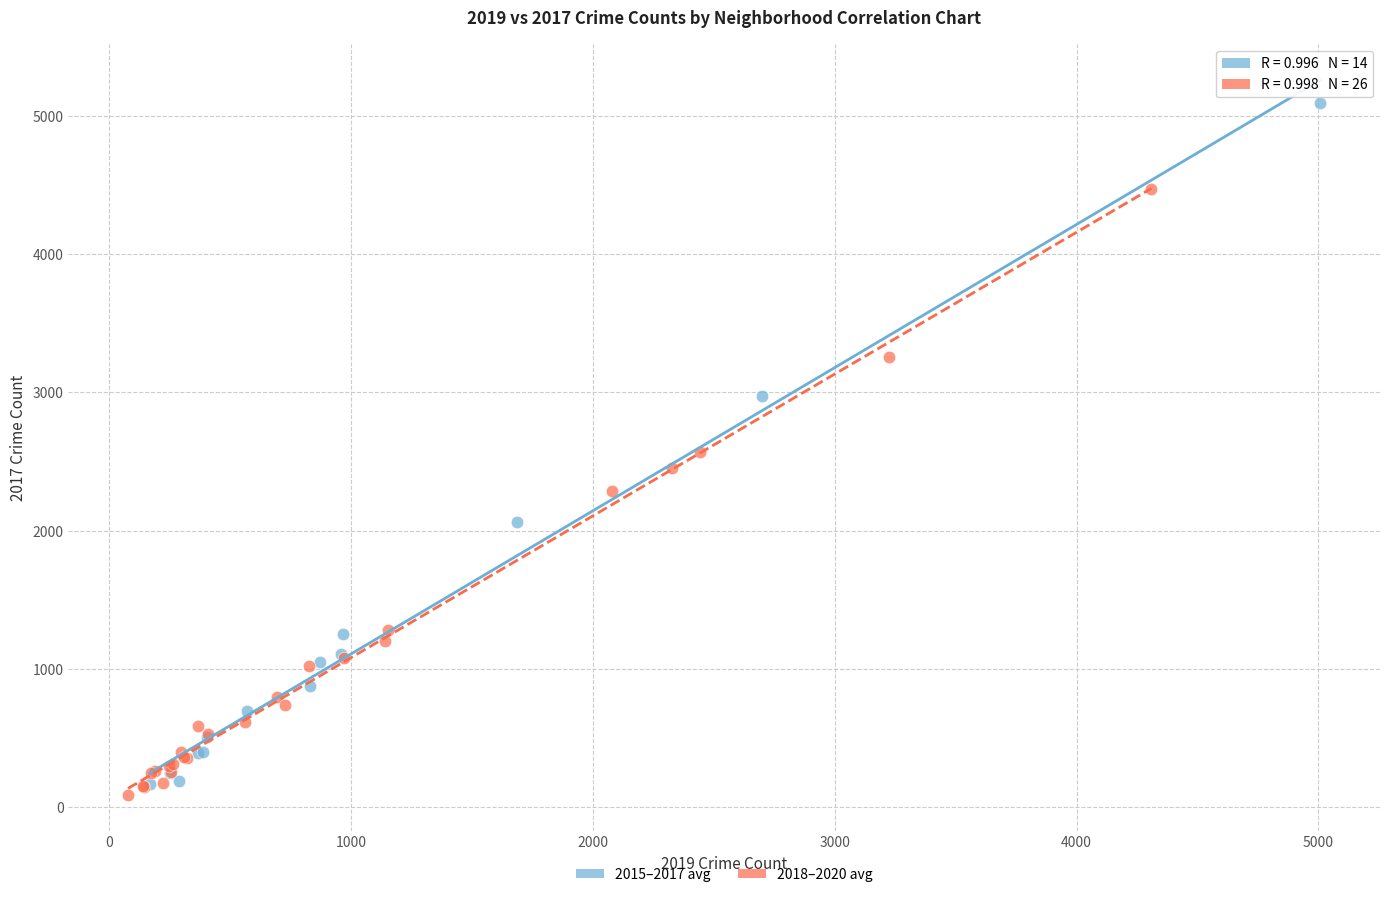

What are all the series names shown in the legend?

2015–2017 avg, 2018–2020 avg